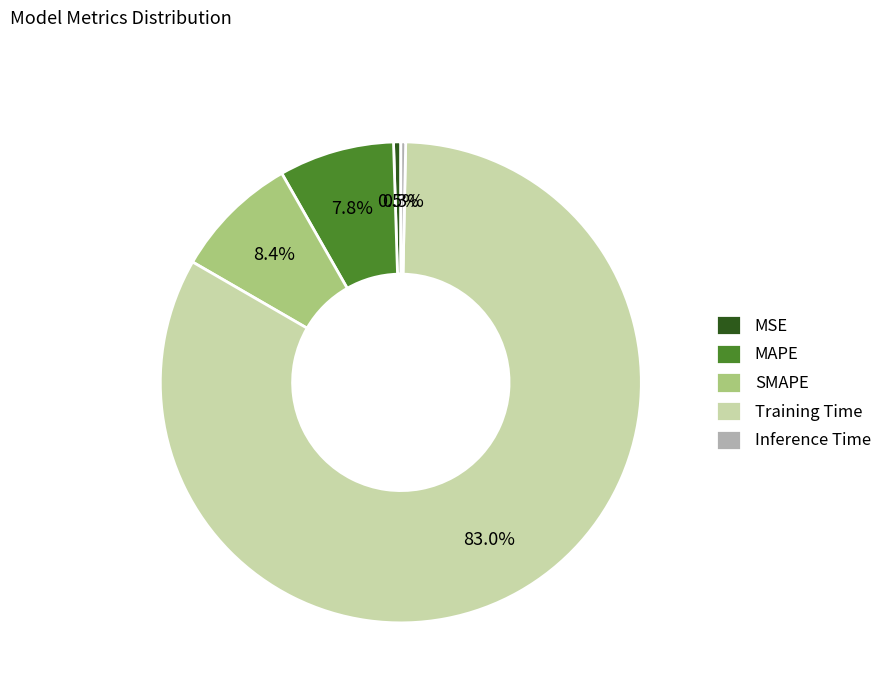

Between Training Time and Inference Time, which is larger?

Training Time